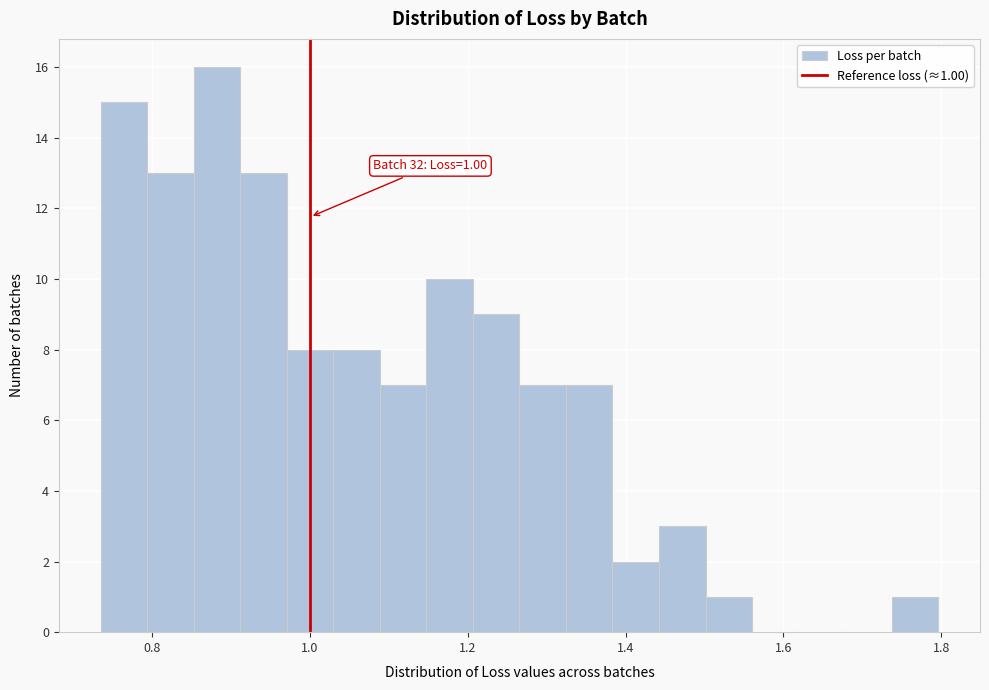

Around what value on the x-axis is the tallest bar? Give the approximate position of its centre, as read against the axis.

0.88